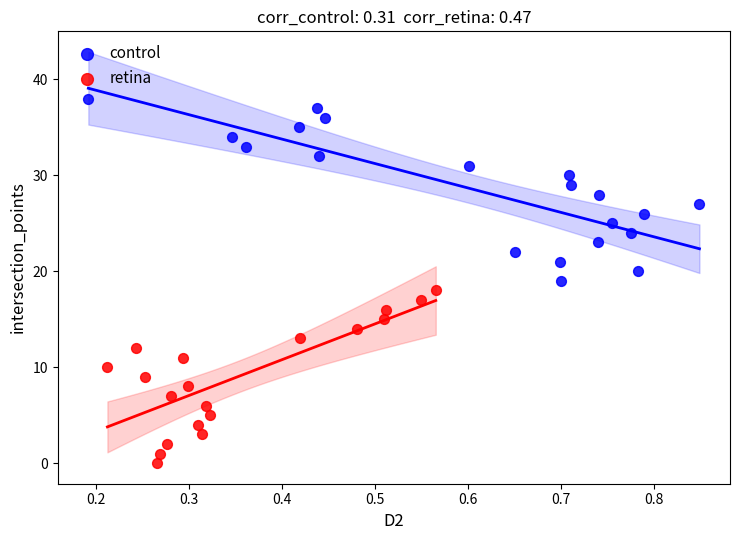

Which series contains the lowest Y value?

retina